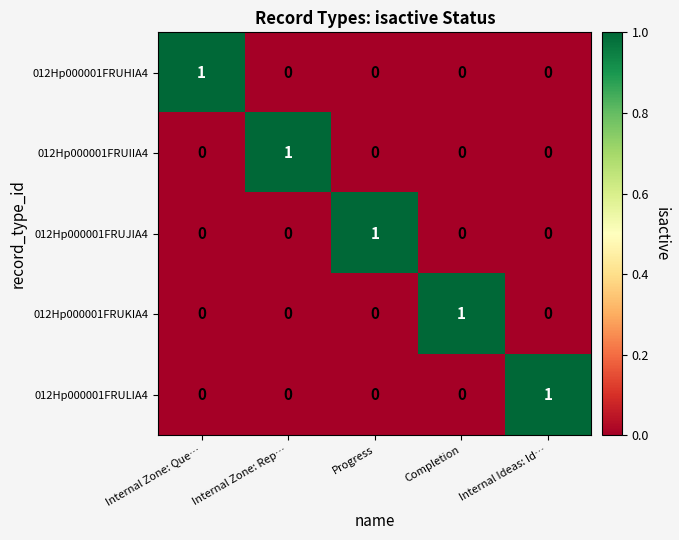

At how many categories does at least one series exceed 0?

5